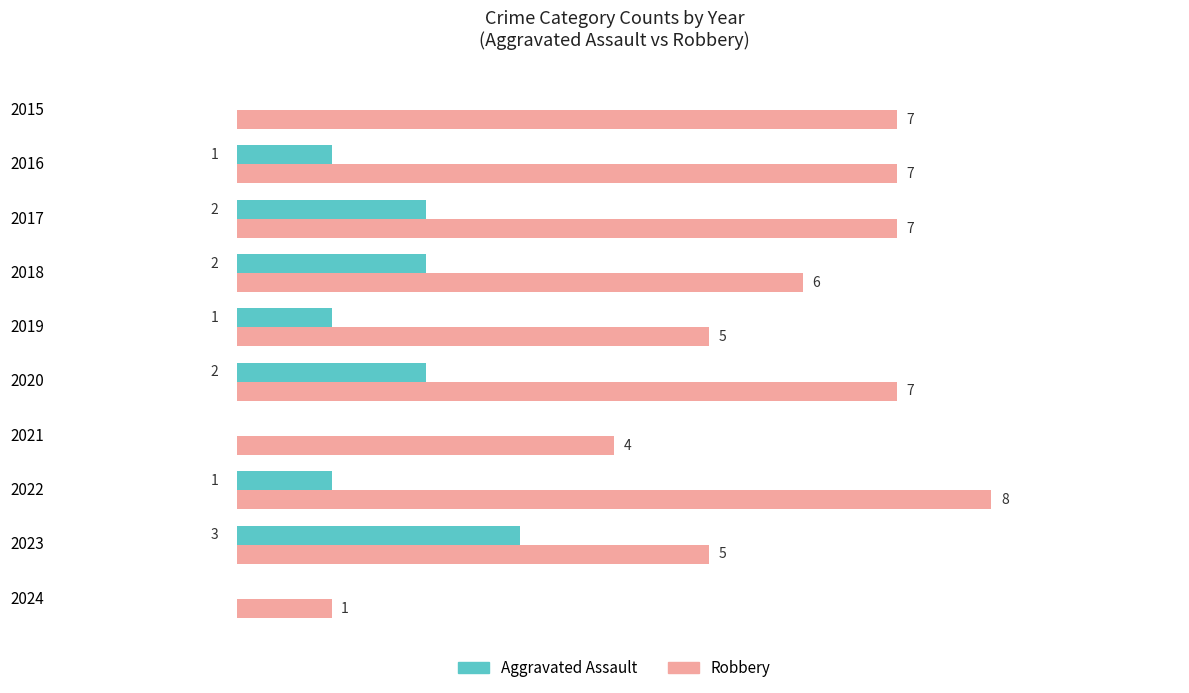

Between 2017 and 2023, which series saw the biggest shift?

Robbery